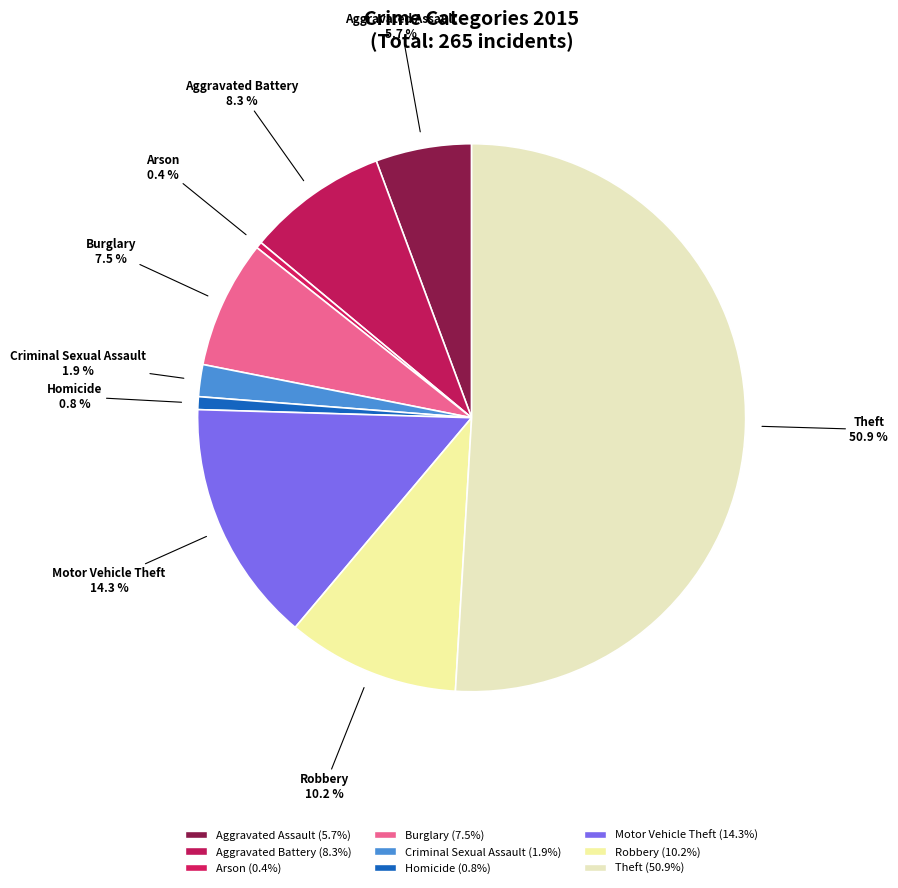

Is it true that Arson is 0% of the pie?

True